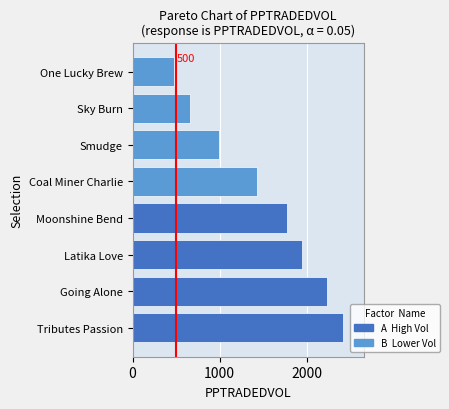

What is the maximum value shown in the chart?

2411.5